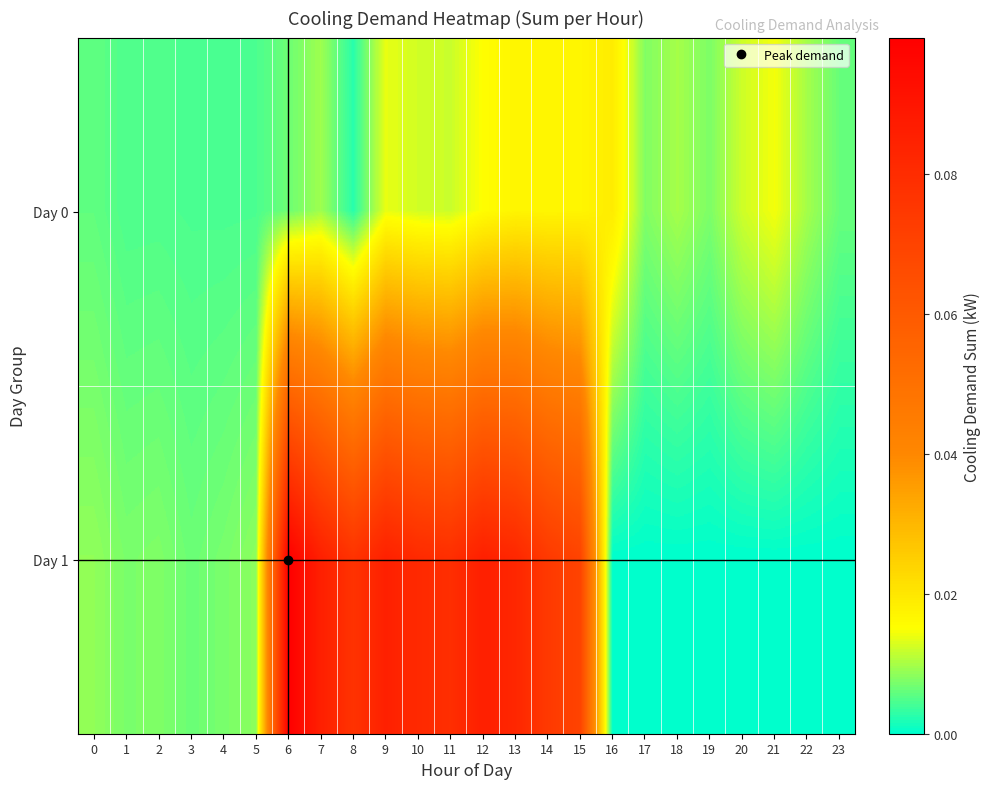

Reading left to right, transcribe all the data shown in this chart.

Day 0: 0=0.0	1=0.0	2=0.0	3=0.0	4=0.0	5=0.0	6=0.0	7=0.0	8=0.0	9=0.0	10=0.0	11=0.0	12=0.0	13=0.0	14=0.0	15=0.0	16=0.0	17=0.0	18=0.0	19=0.0	20=0.0	21=0.0	22=0.0	23=0.0
Day 1: 0=0.0	1=0.0	2=0.0	3=0.0	4=0.0	5=0.0	6=0.1	7=0.1	8=0.1	9=0.1	10=0.1	11=0.1	12=0.1	13=0.1	14=0.1	15=0.1	16=0.0	17=0.0	18=0.0	19=0.0	20=0.0	21=0.0	22=0.0	23=0.0